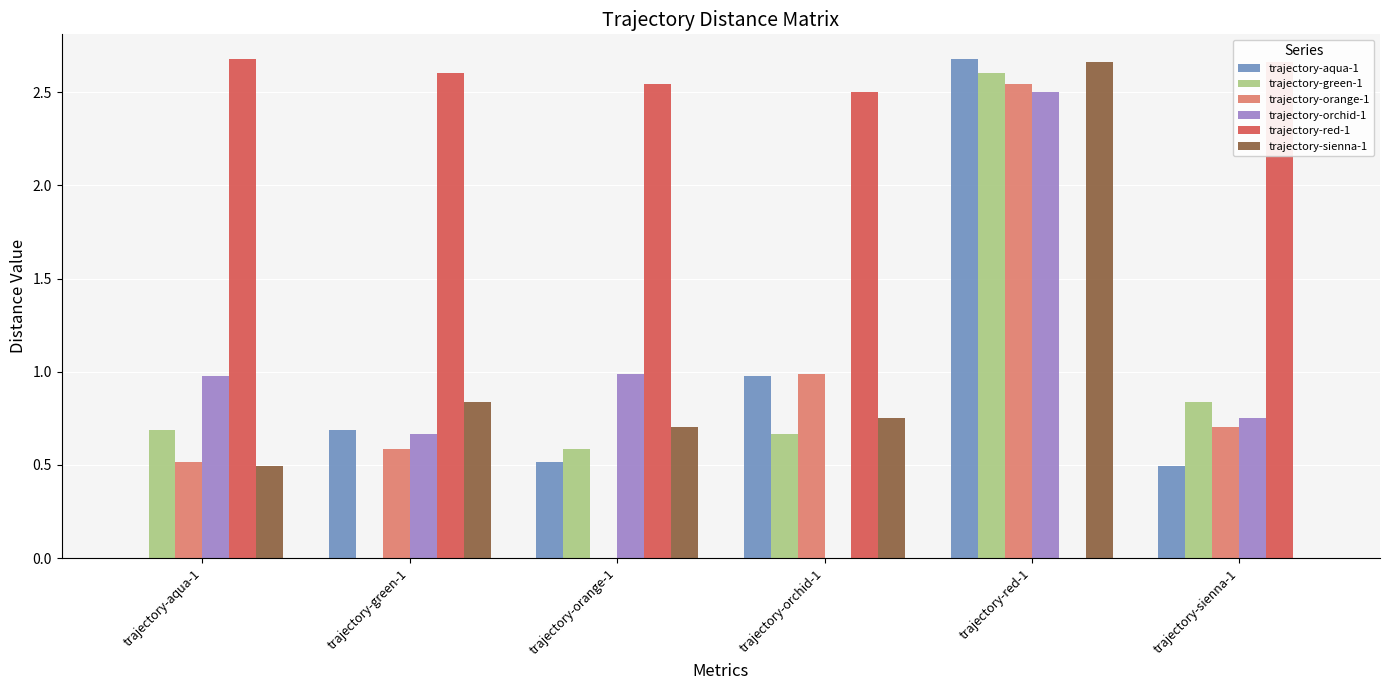

At which label does trajectory-red-1 first exceed 2?

trajectory-aqua-1